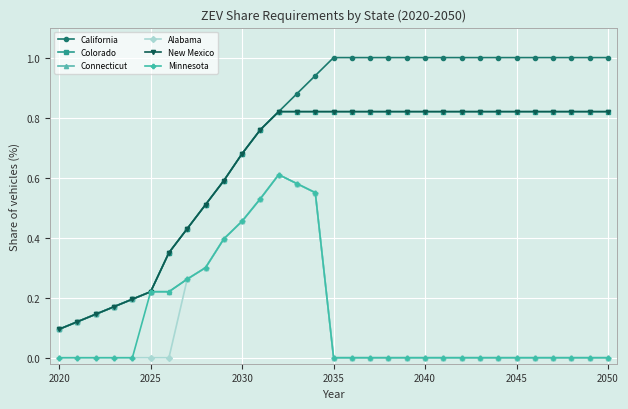

Is this an area chart (filled region under the line)?

No